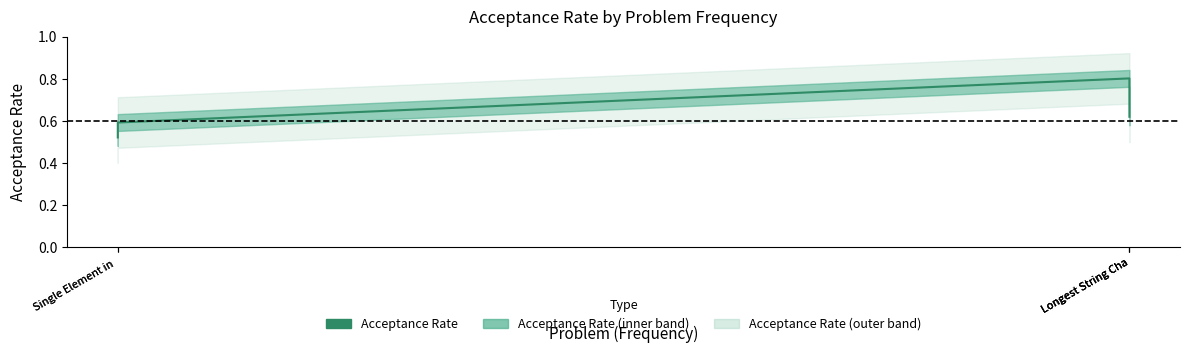

True or false: the data shows 0.5 at Single Element in .

True